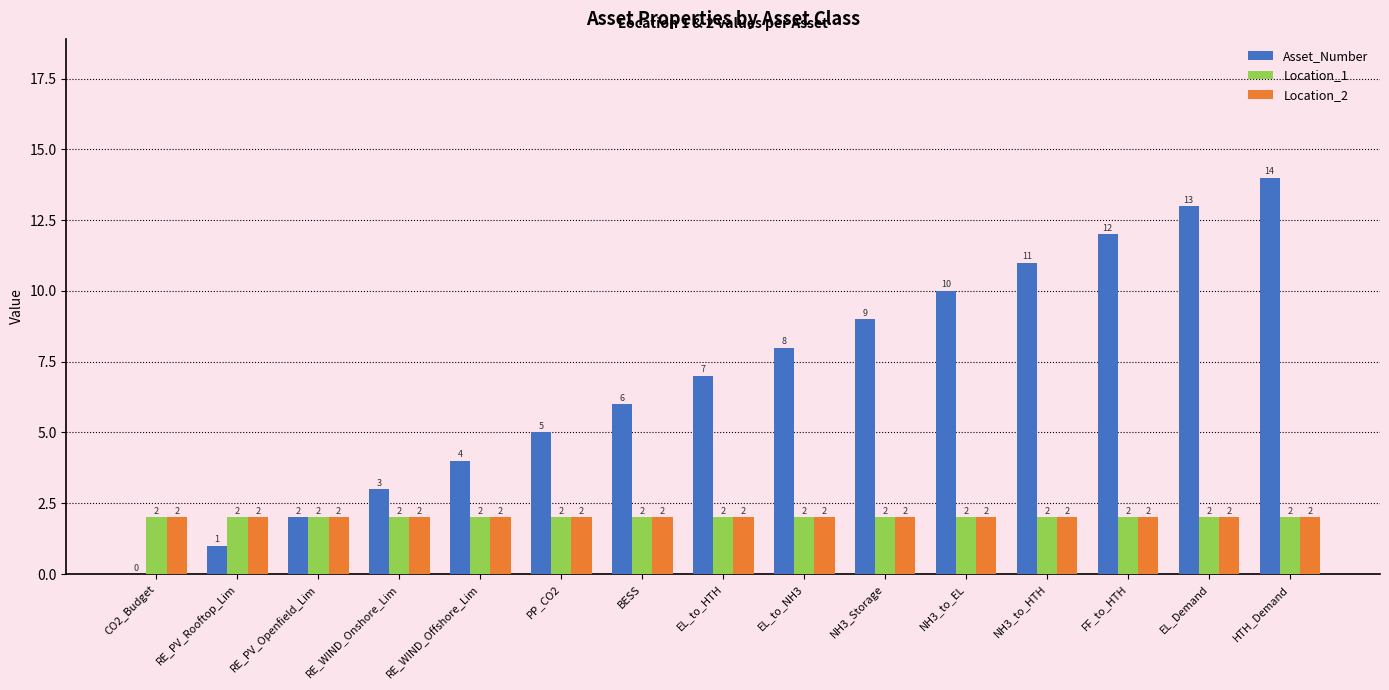

At which label does Asset_Number reach its peak?

HTH_Demand